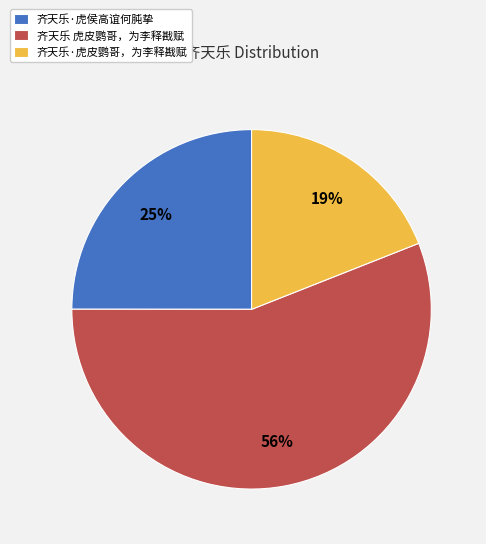

To the nearest percent, what portion does 齐天乐·虎侯高谊何肫挚 represent?

25%